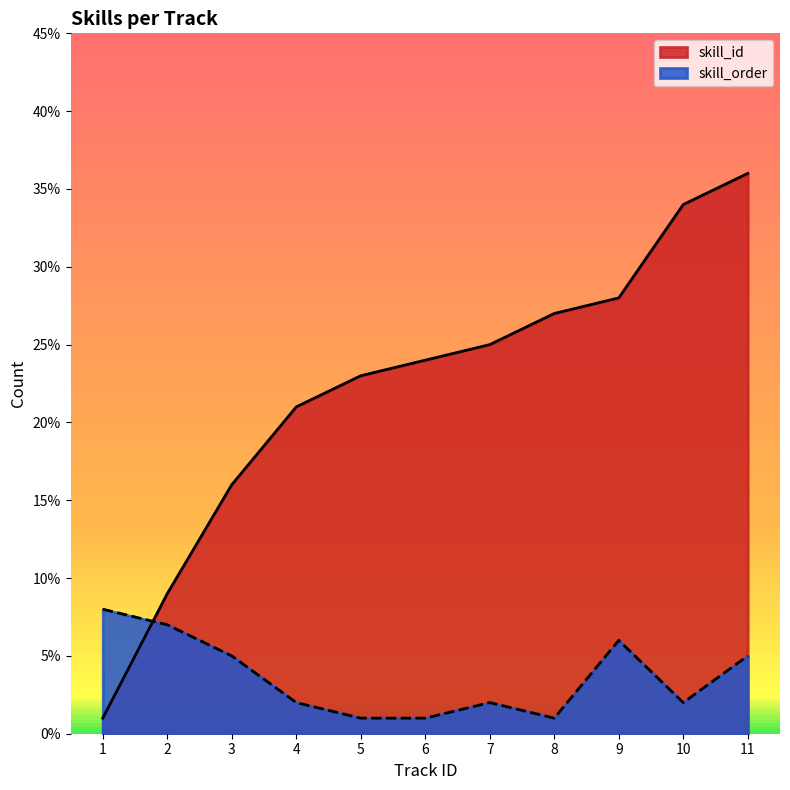

Which category has the highest value in the skill_id series?

11